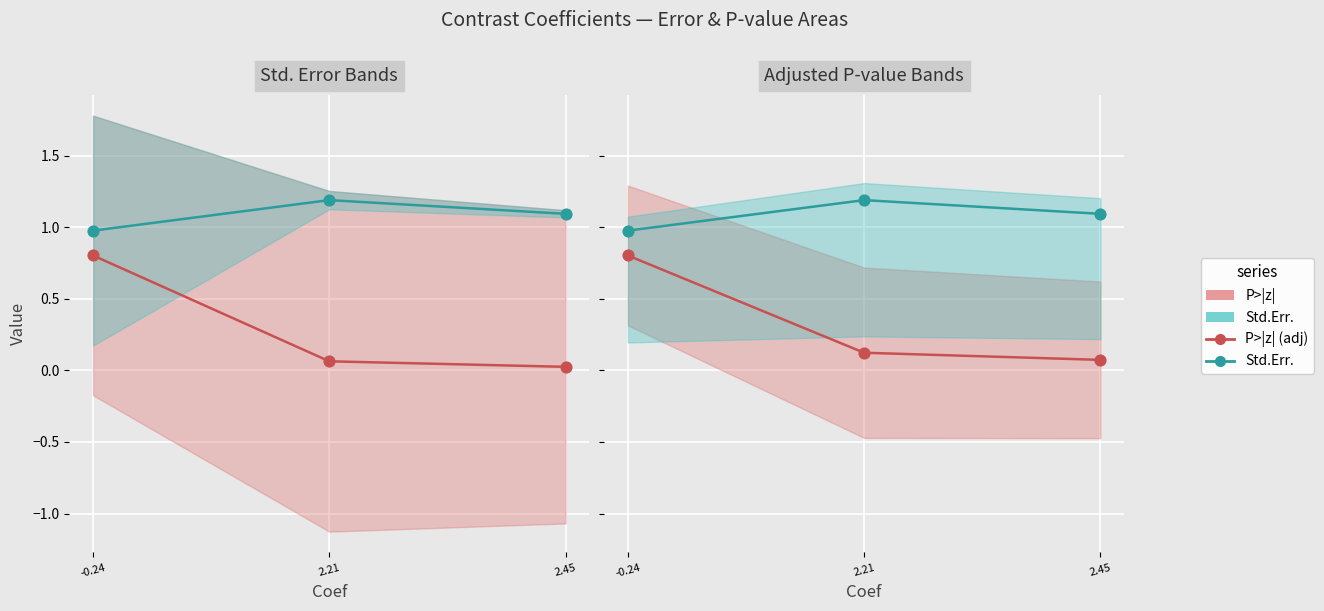

Which series has the largest Y range (max minus min)?

P>|z| line